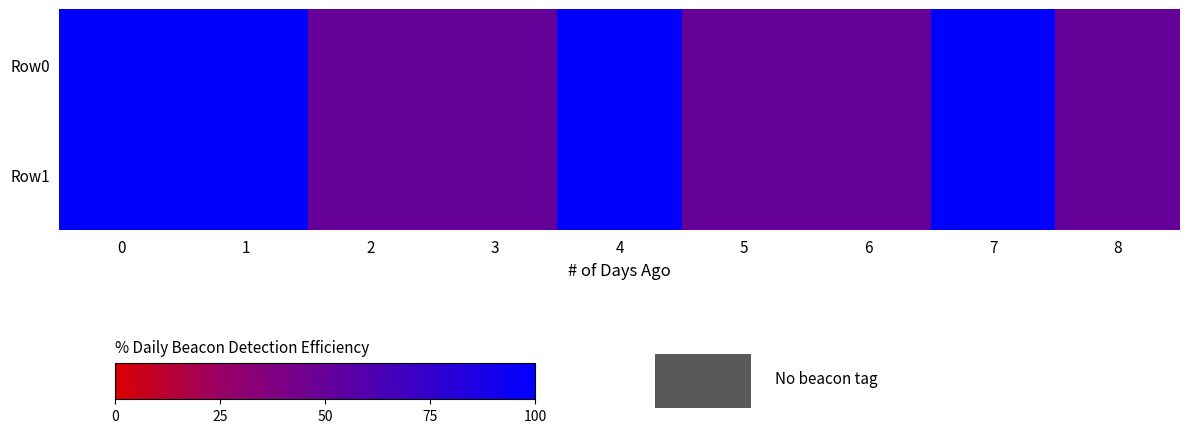

Which series has the largest range (max minus min)?

Row0